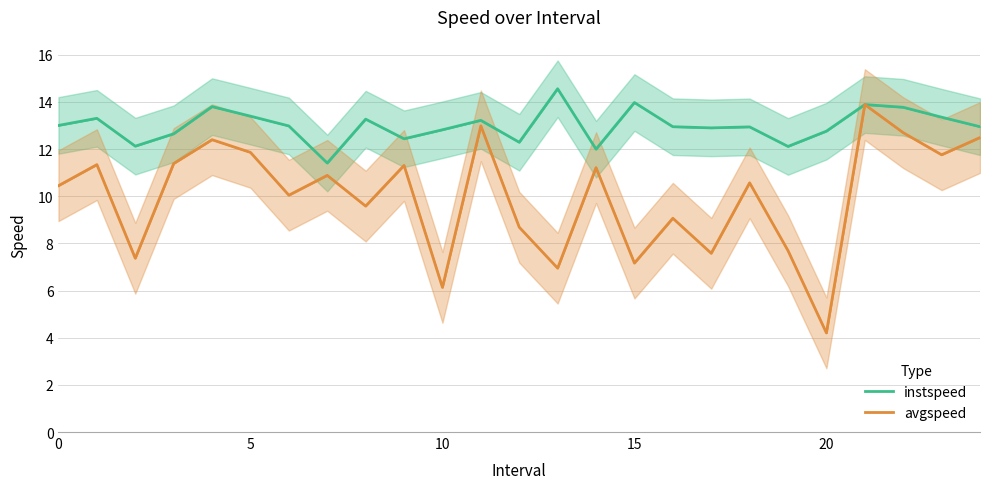

How many data points in avgspeed are above 10?

15